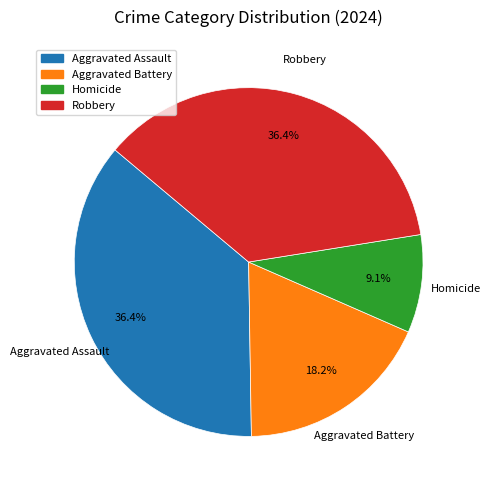

To the nearest percent, what is the average slice percentage?

25%